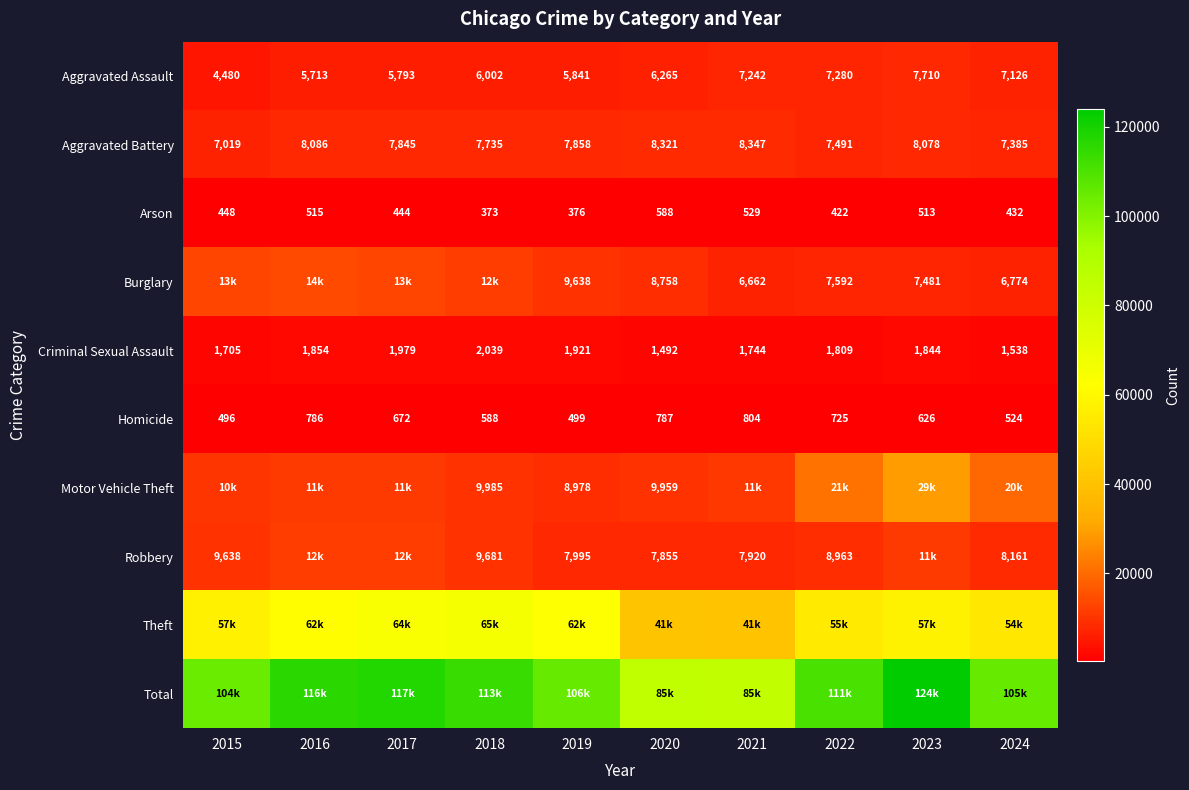

What is the sum of the Homicide values at 2024 and 2019?

1023